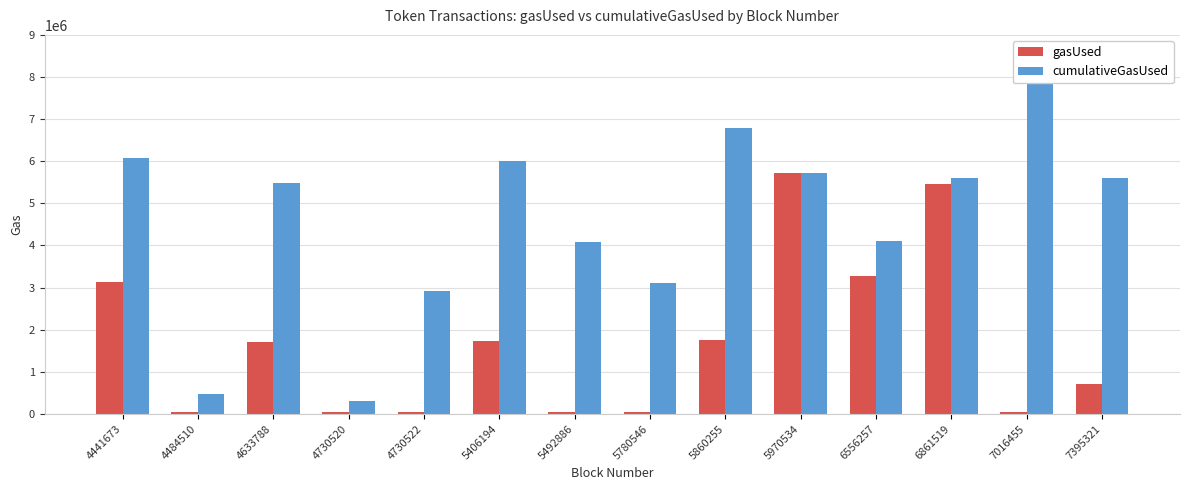

Which category has the lowest value across all series?

5492886